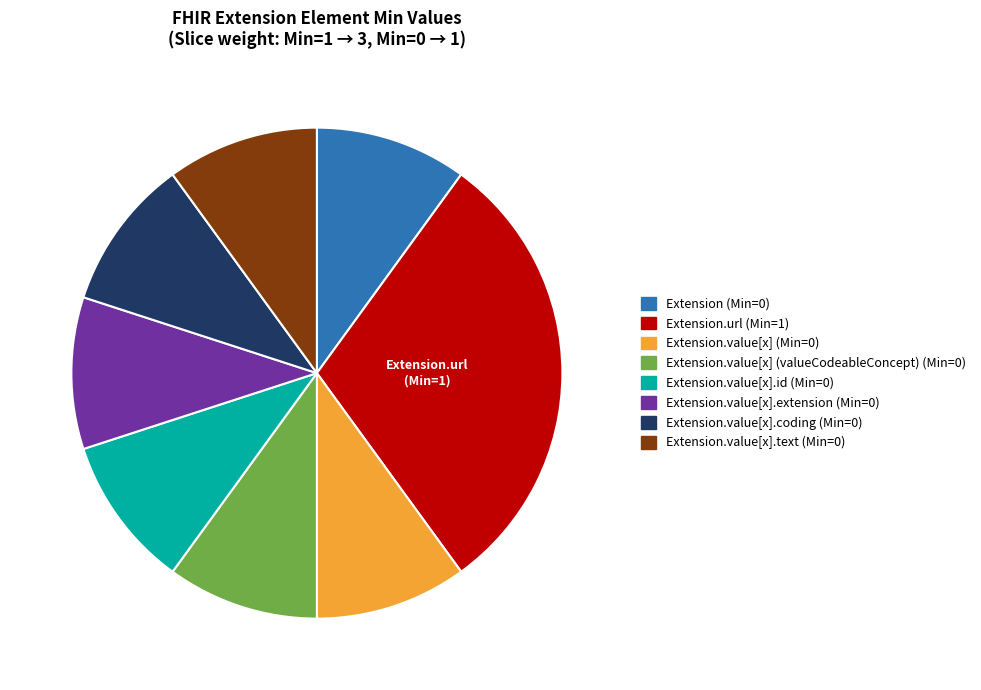

Is there any slice that represents more than half of the pie?

No